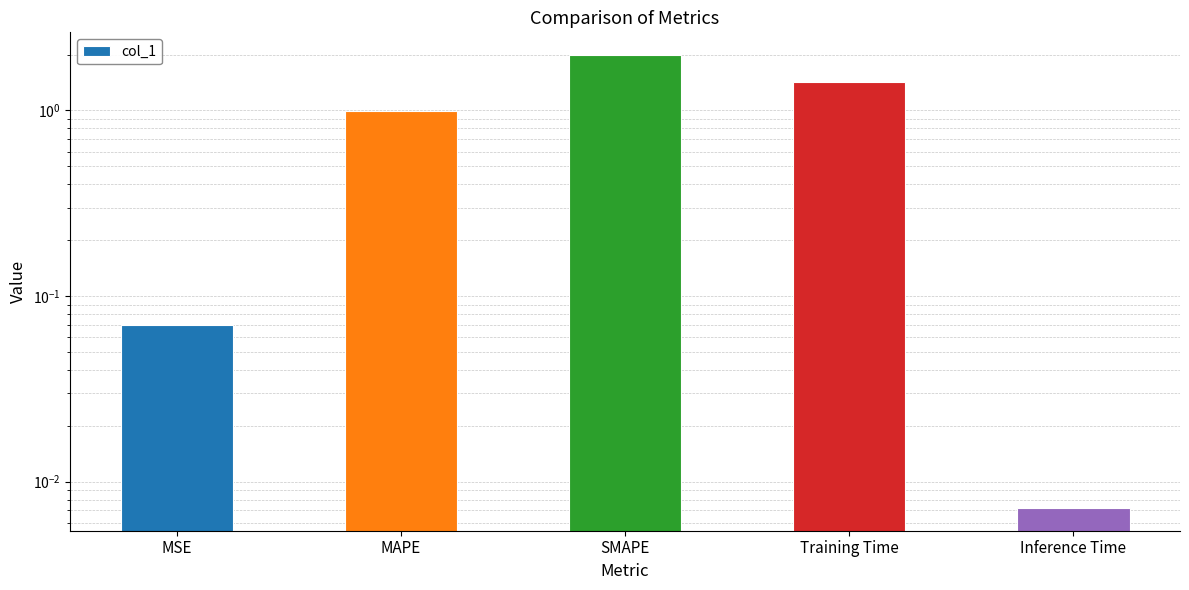

Are the bars grouped side by side (vs. stacked)?

No